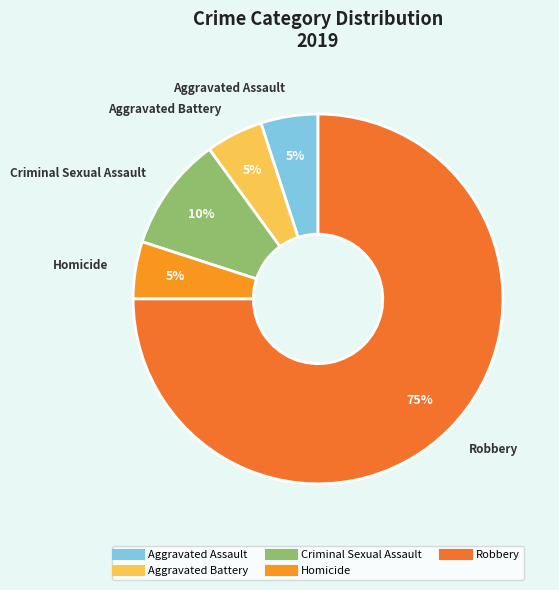

True or false: Aggravated Battery accounts for 5% of the total.

True